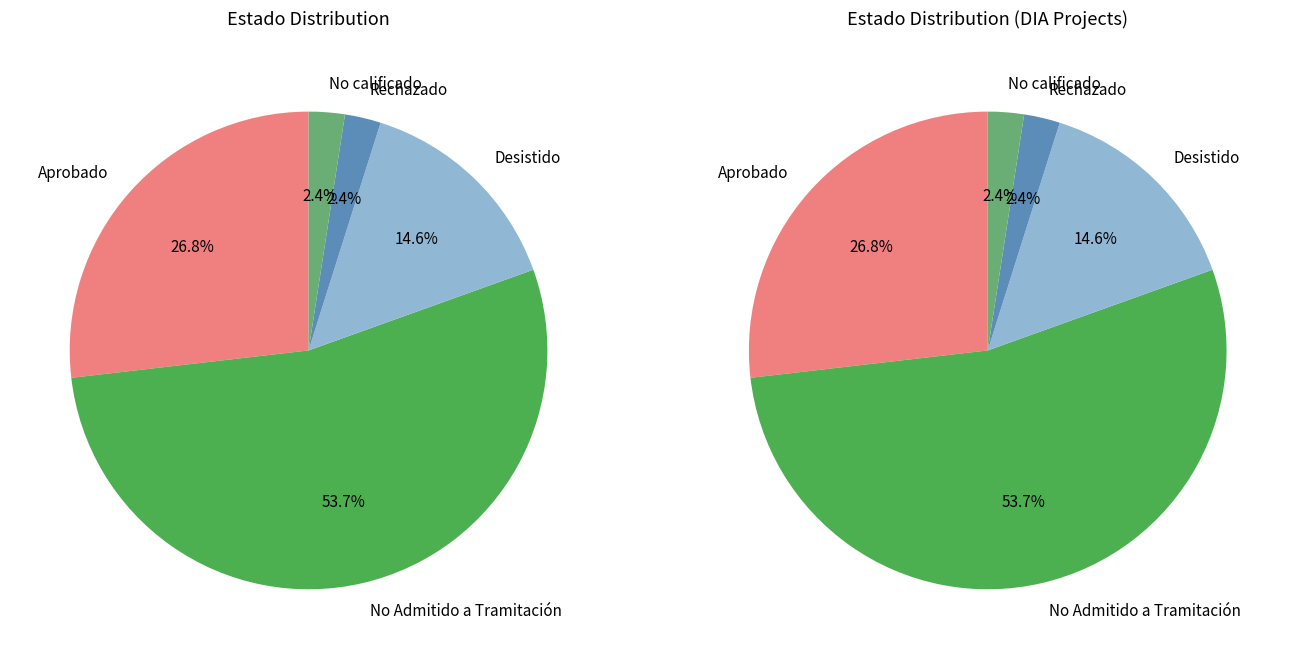

Is there any slice that represents more than half of the pie?

Yes